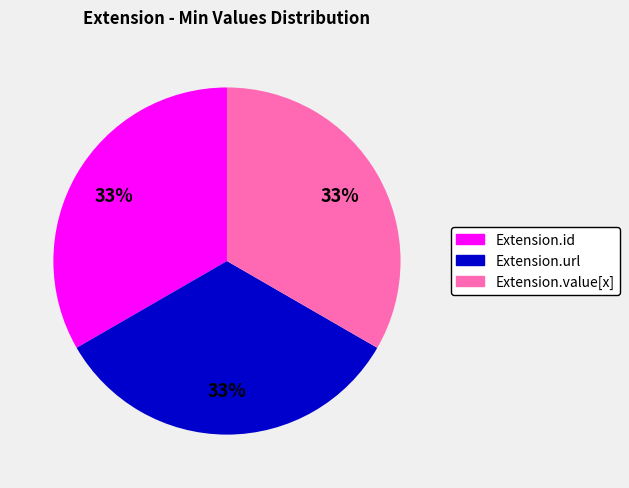

To the nearest percent, what is the average slice percentage?

33%